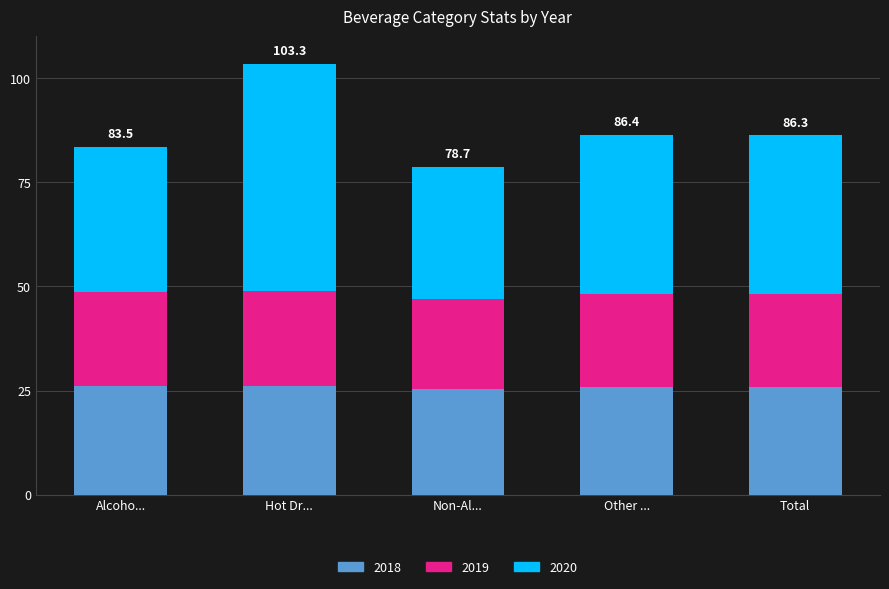

The 2018 series shows 25.8 at Other .... True or false?

True